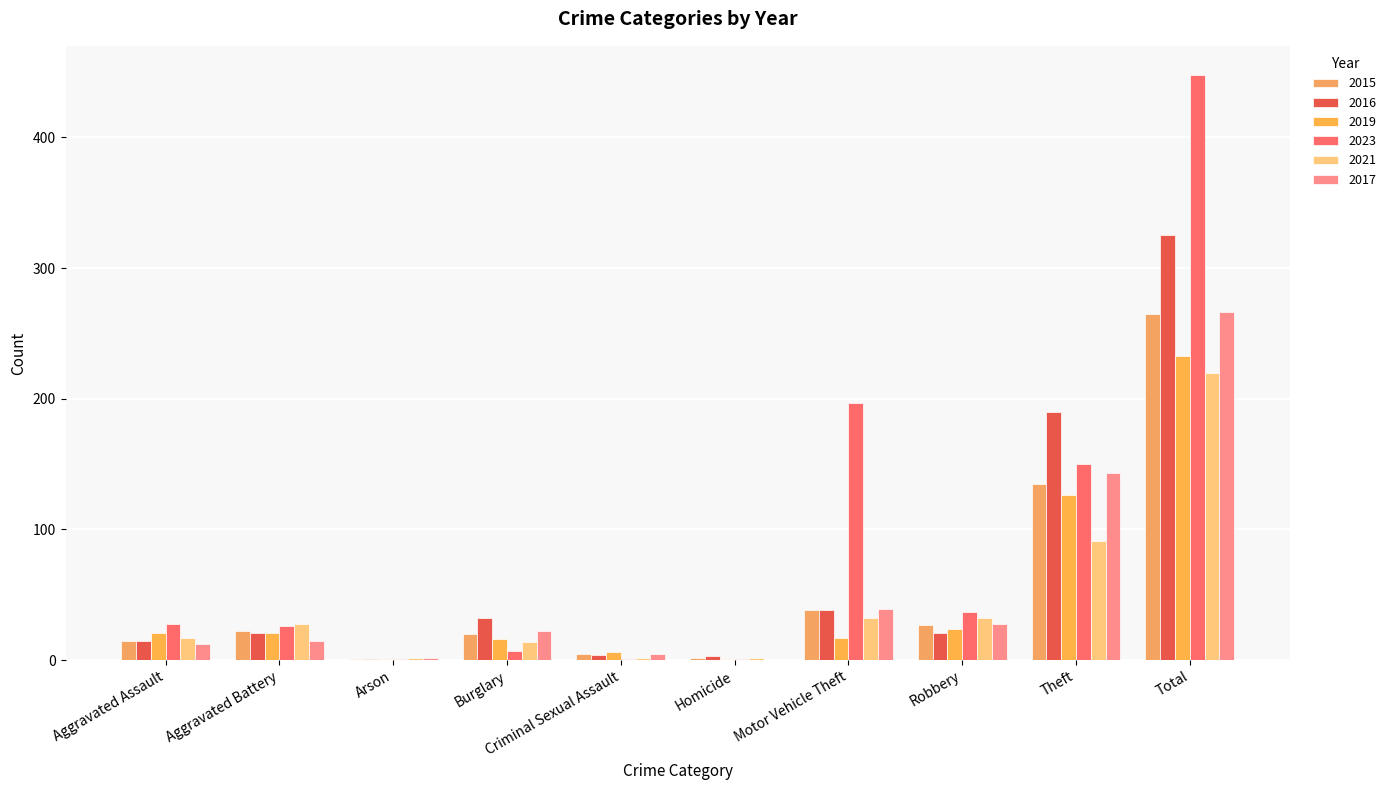

What is the sum of all 2023 values?

896